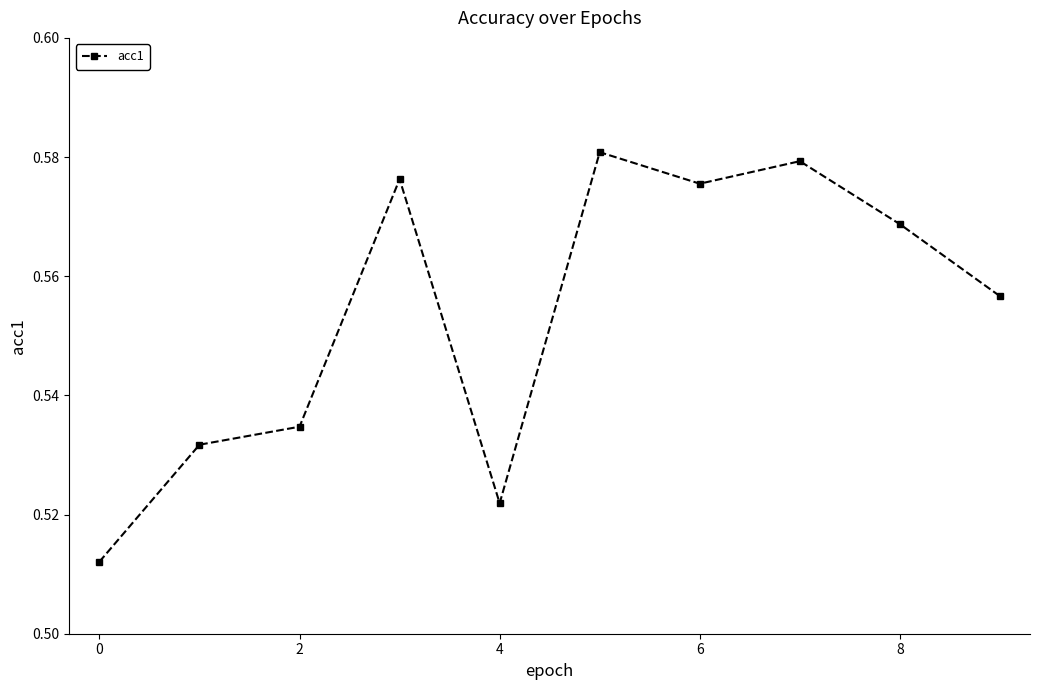

Count the values in the range 0 to 1.

10